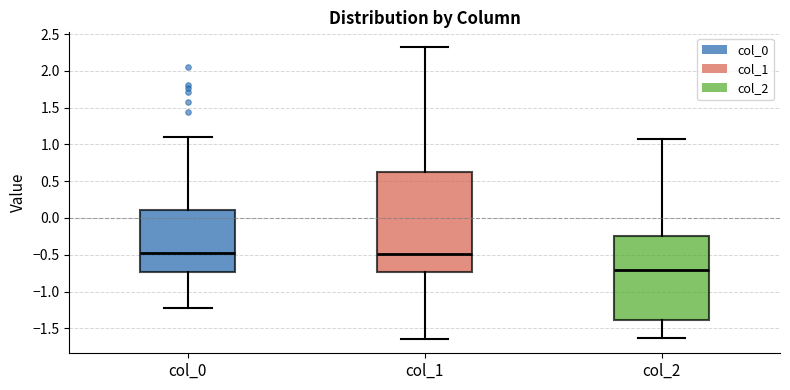

Reading left to right, read every box against the y-axis: the position of its median line, the range the box covers, and the ends of its whiskers. The values are not printed on the chart, so give them approximately, as read against the axis.

col_0: median -0.45, box -0.75 to 0.10, whiskers -1.25 to 1.10
col_1: median -0.50, box -0.75 to 0.60, whiskers -1.65 to 2.30
col_2: median -0.70, box -1.40 to -0.25, whiskers -1.65 to 1.05